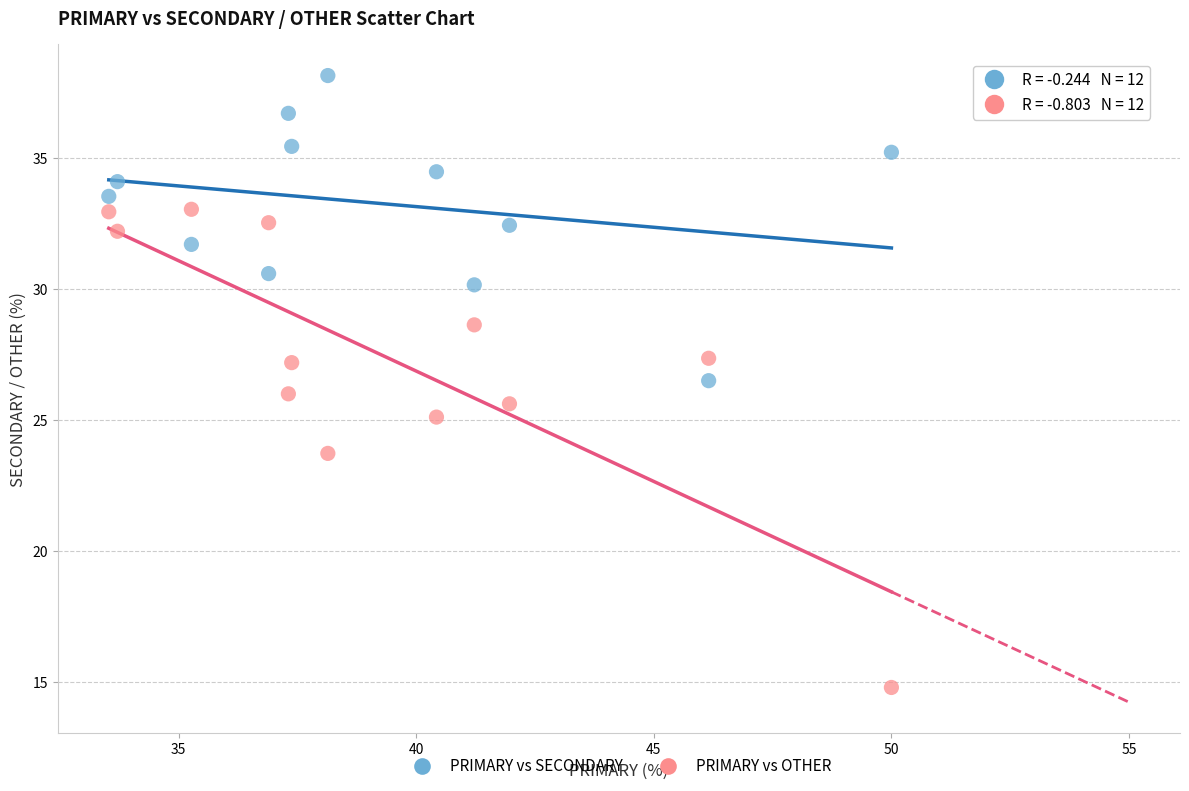

Which series contains the lowest Y value?

PRIMARY vs OTHER